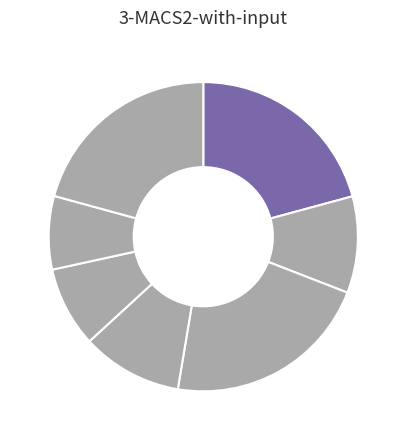

How many slices are in this pie chart?

7